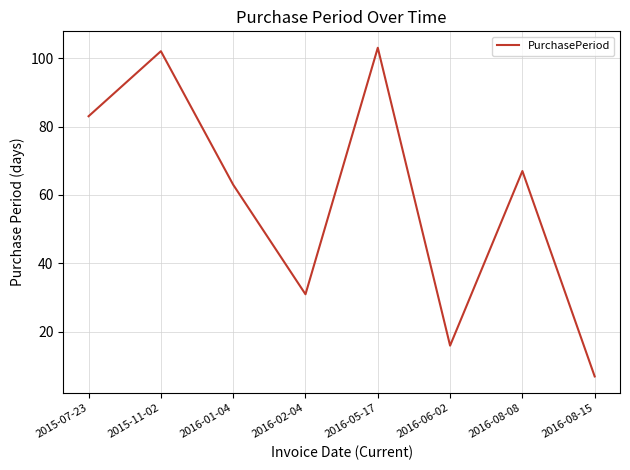

What is the average value?

59